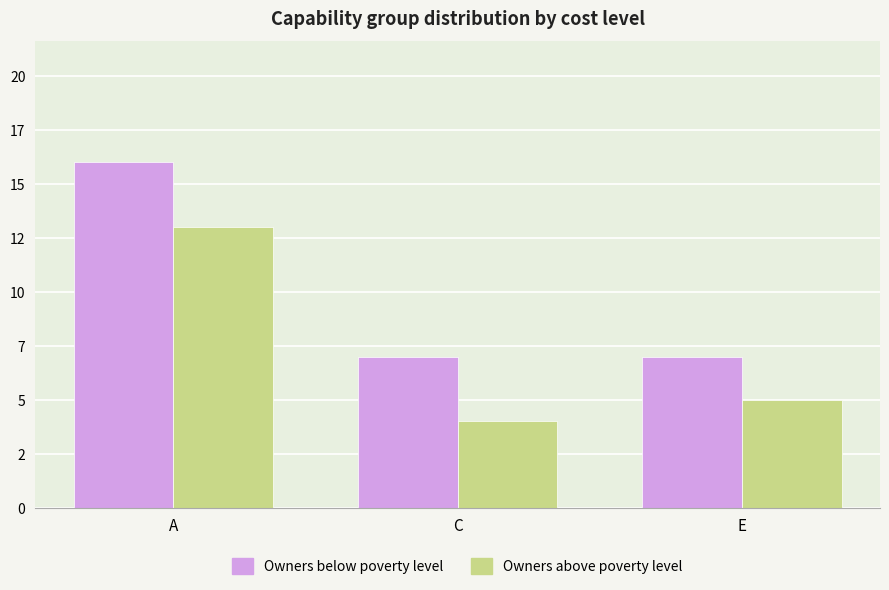

What are all the series names shown in the legend?

Owners below poverty level, Owners above poverty level